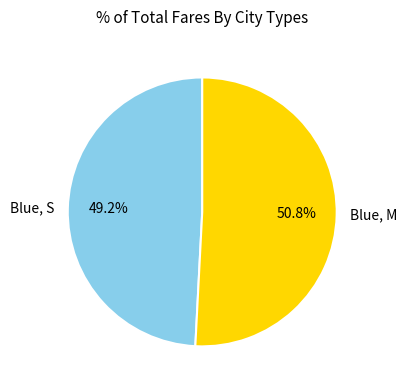

Which slice is the largest?

Blue, M